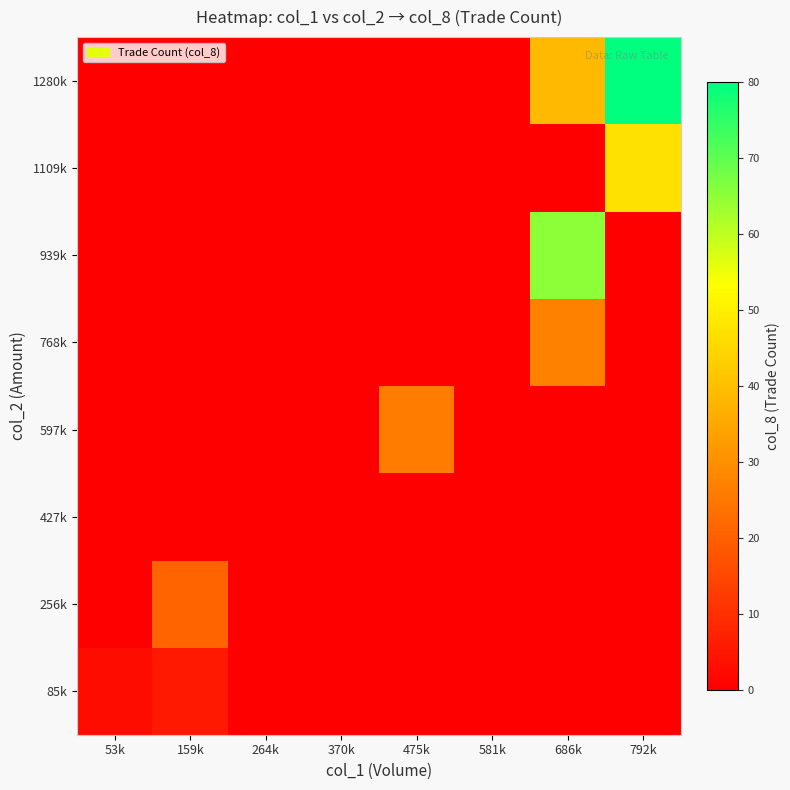

At how many categories does at least one series exceed 41?

2